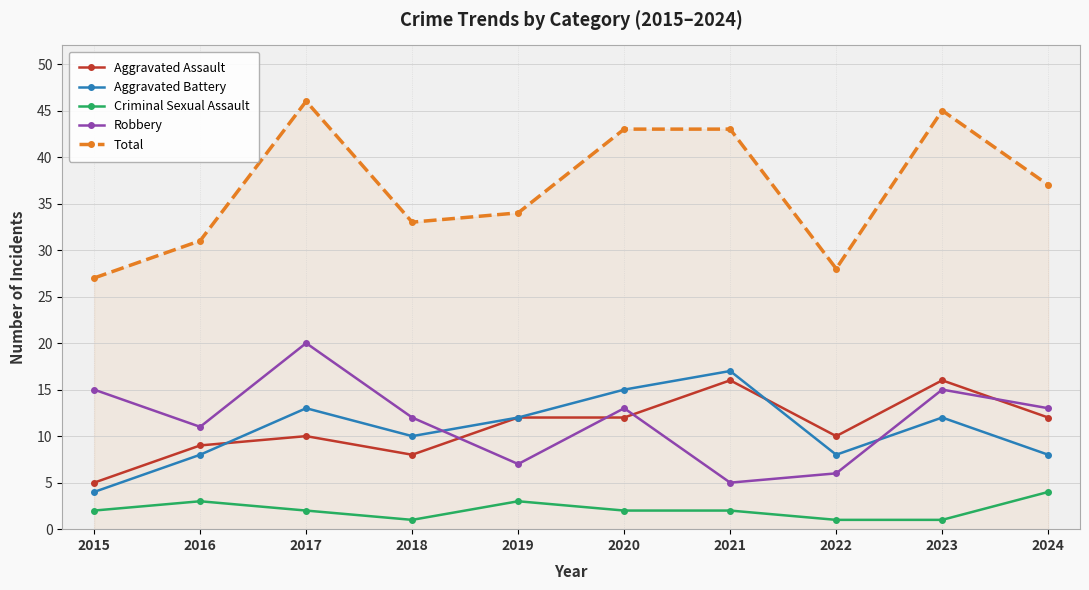

What is the difference between the Criminal Sexual Assault values at 2020 and 2018?

1